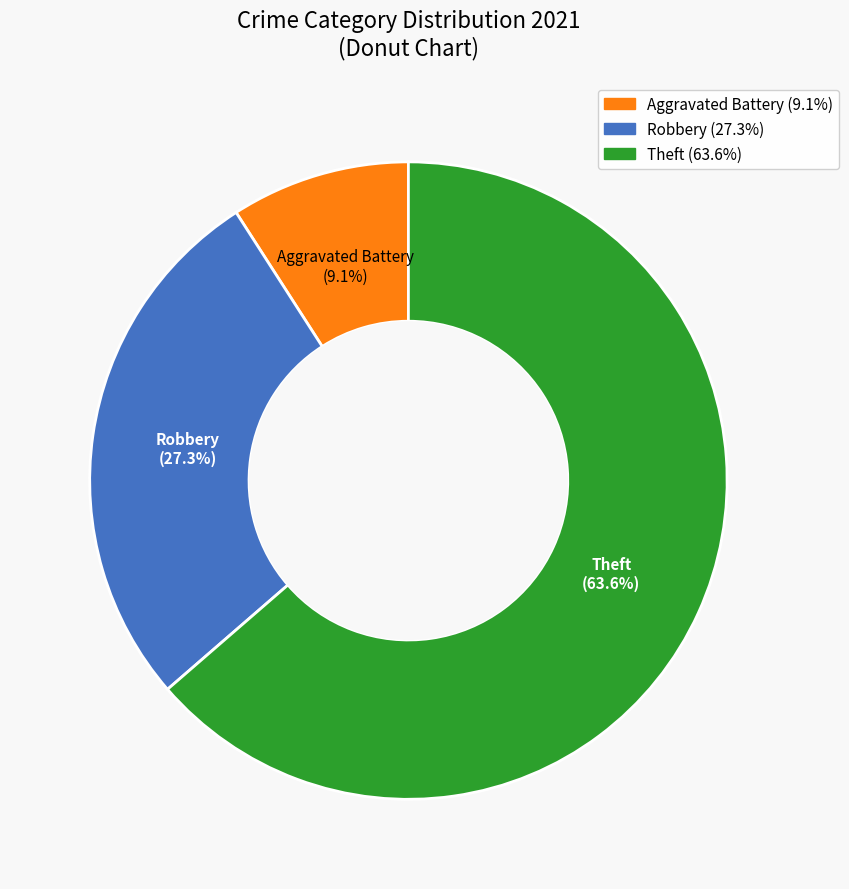

Does any single category account for the majority?

Yes